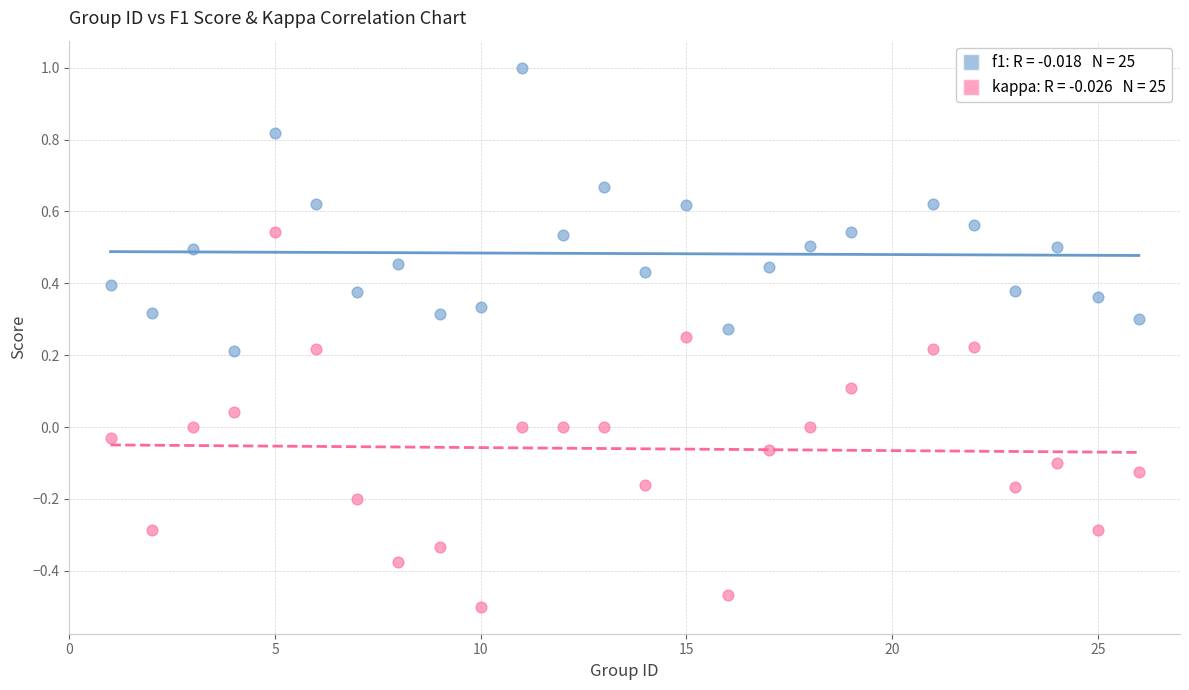

Across all data points, what is the range of X values (max minus min)?

25.0